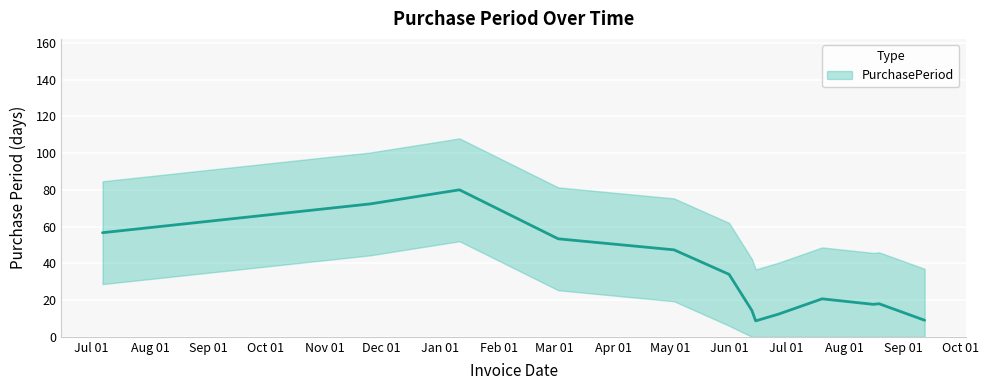

What position from the right is 2016-05-03?

9